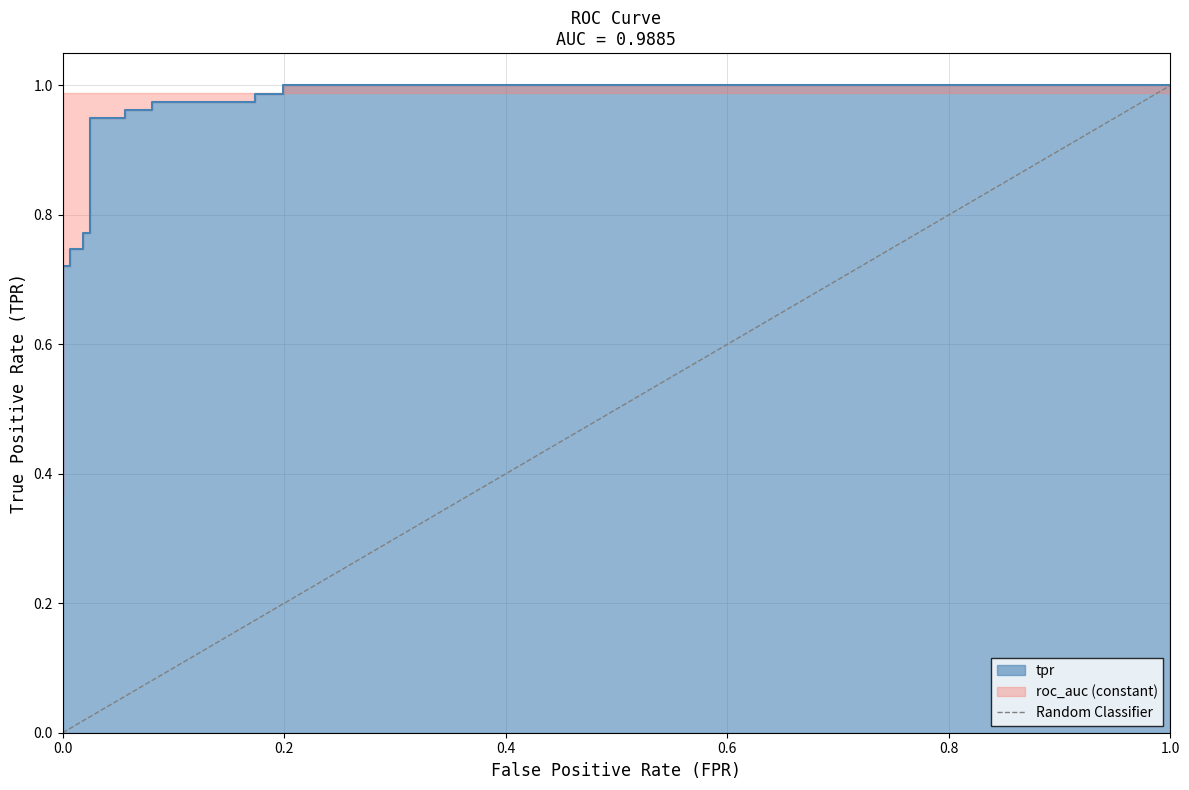

What is the greatest value displayed?

1